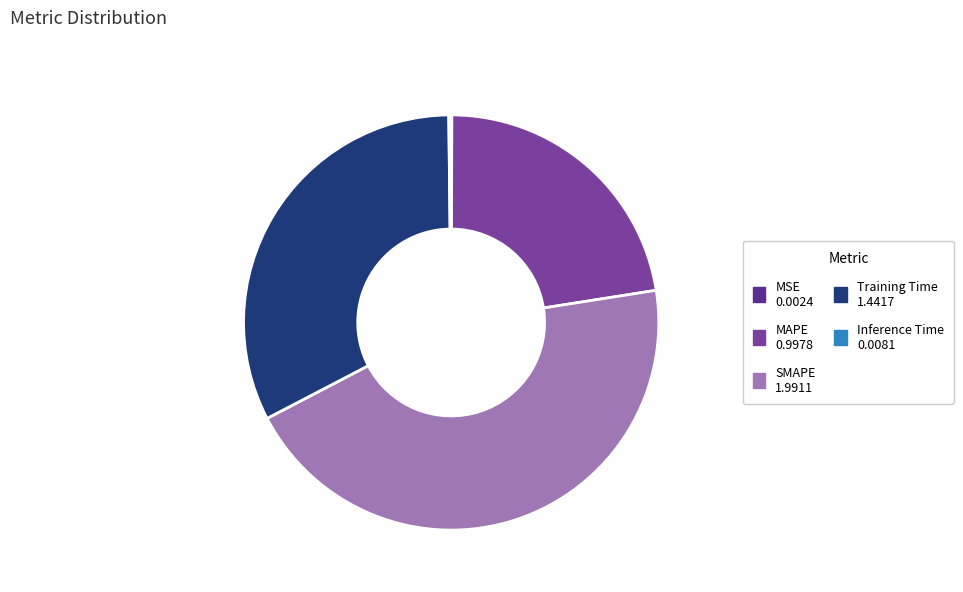

Does any single category account for the majority?

No